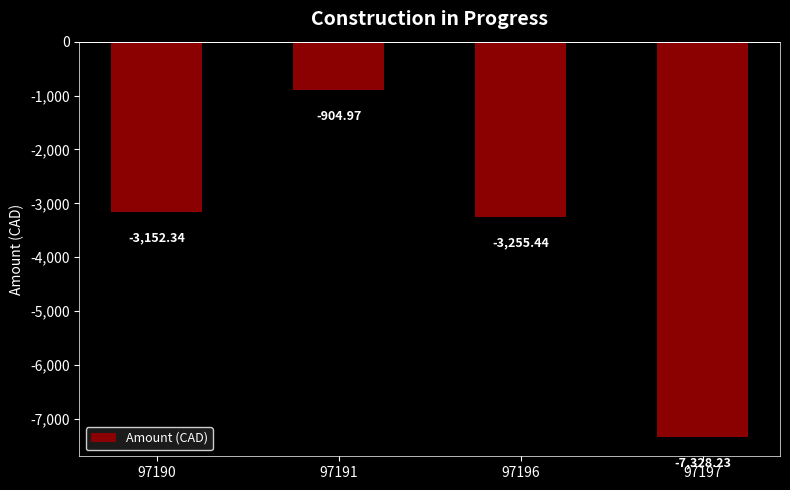

True or false: the data shows -4947.5 at 97196.

False